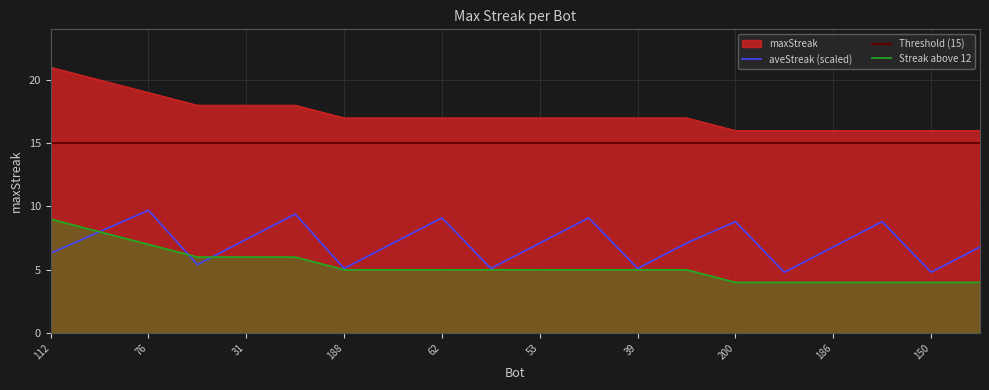

Reading left to right, extract all data points from this chart.

112=21	176=20	76=19	173=18	31=18	0=18	188=17	73=17	62=17	59=17	53=17	51=17	39=17	11=17	200=16	198=16	186=16	154=16	150=16	144=16